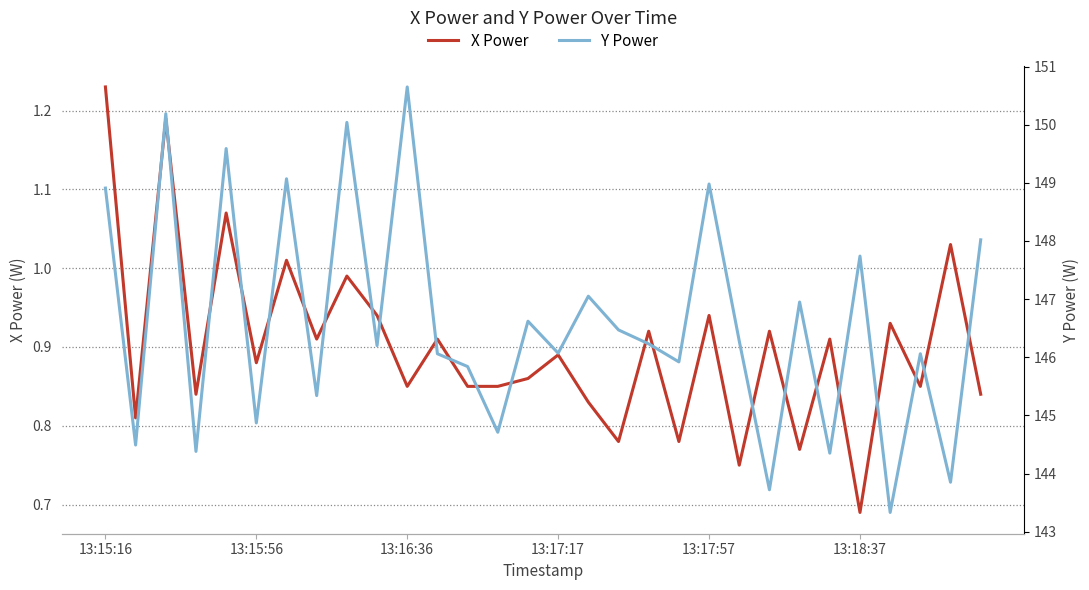

What is the difference between the maximum and second lowest values in the X Power series?

0.5